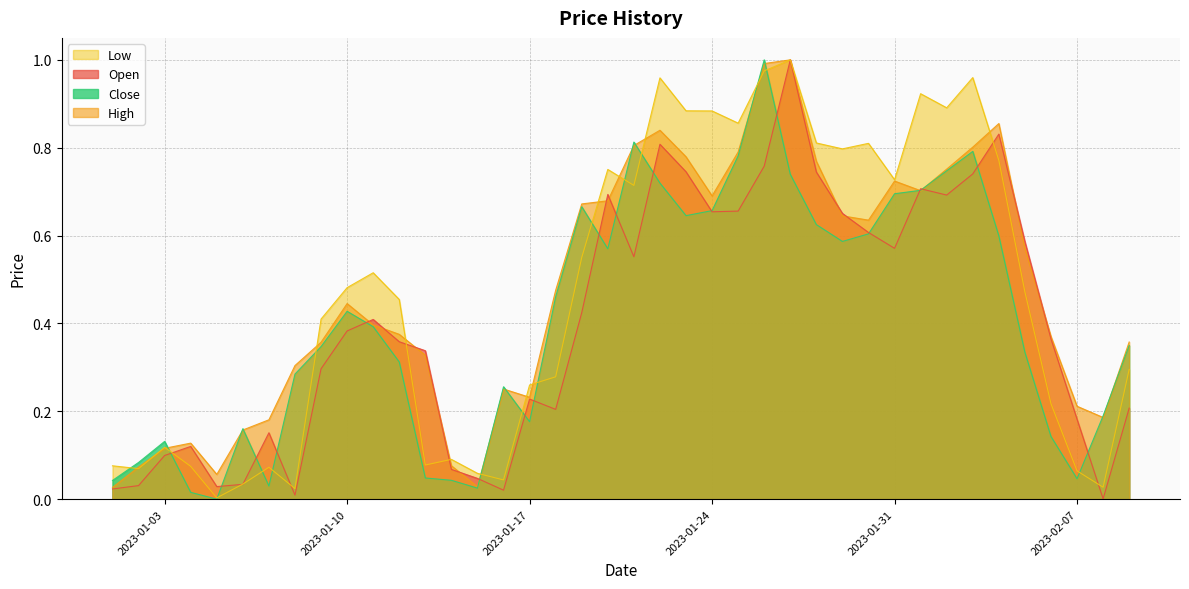

Between 2023-02-07 and 2023-02-09, which series saw the biggest shift?

Close